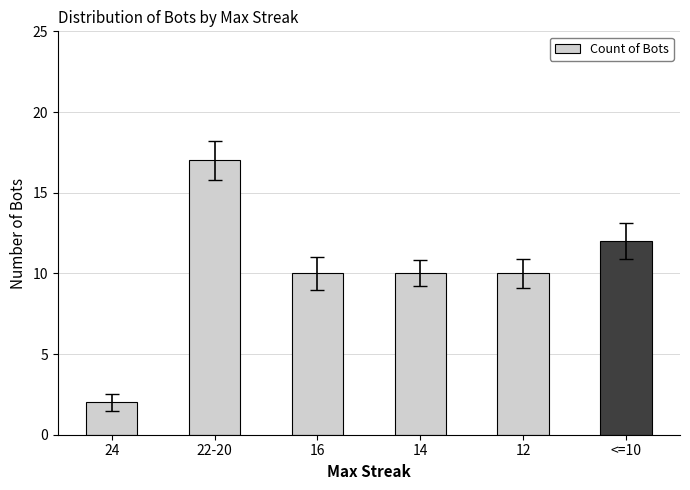

What is the change in value from 24 to 12?

+8